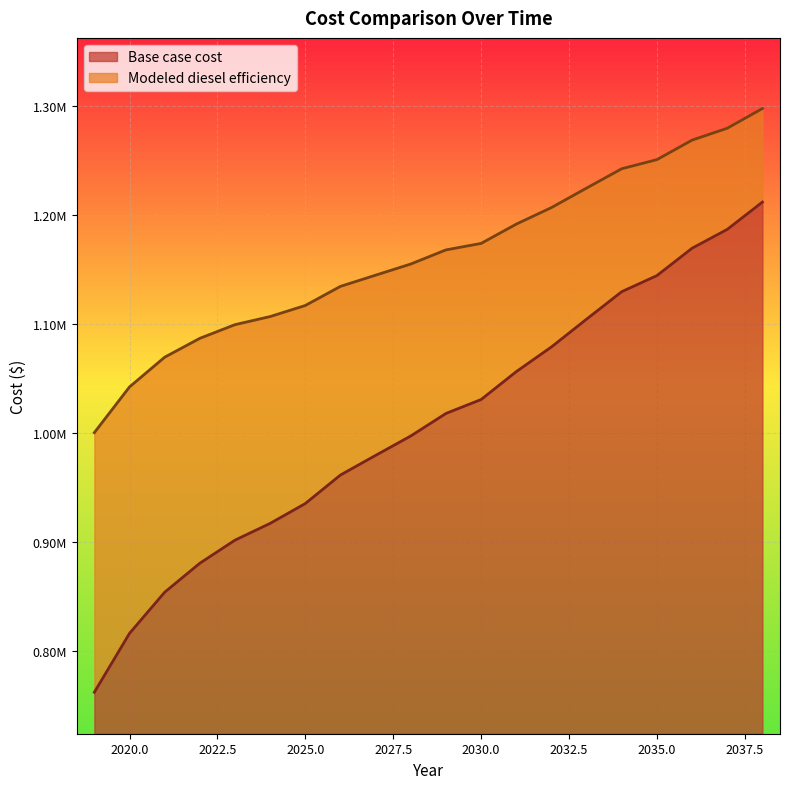

What is the difference between the Modeled diesel efficiency values at 2026 and 2029?

33486.0